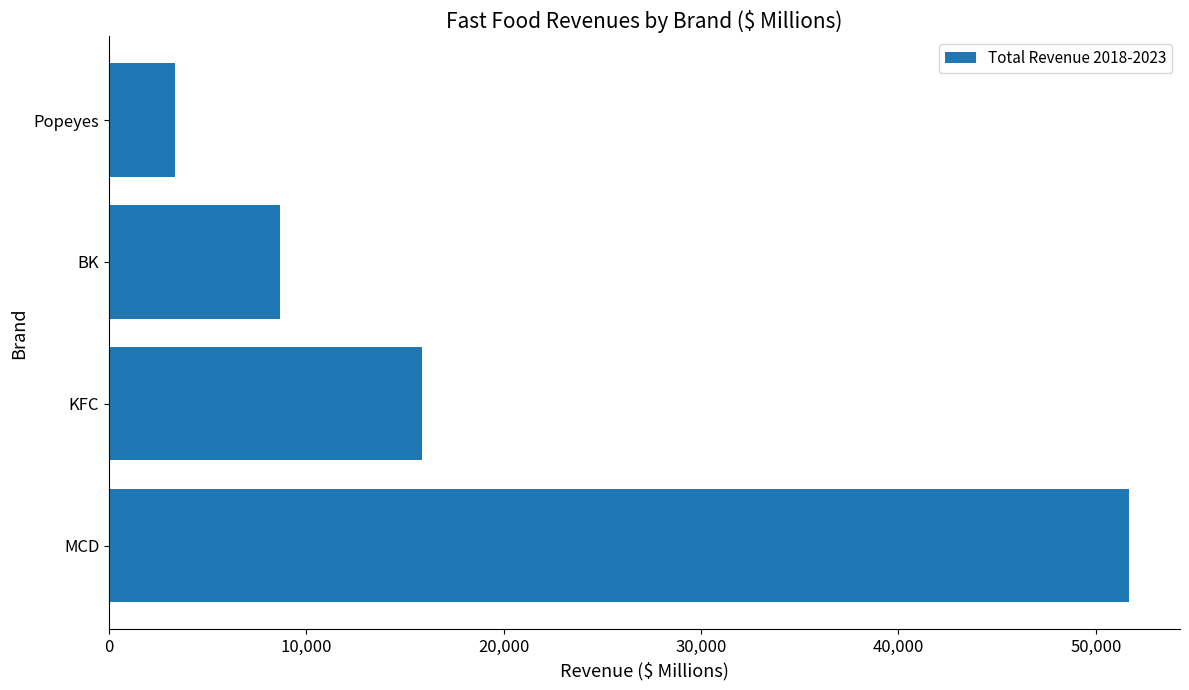

Rank the categories by value from lowest to highest.

Popeyes, BK, KFC, MCD